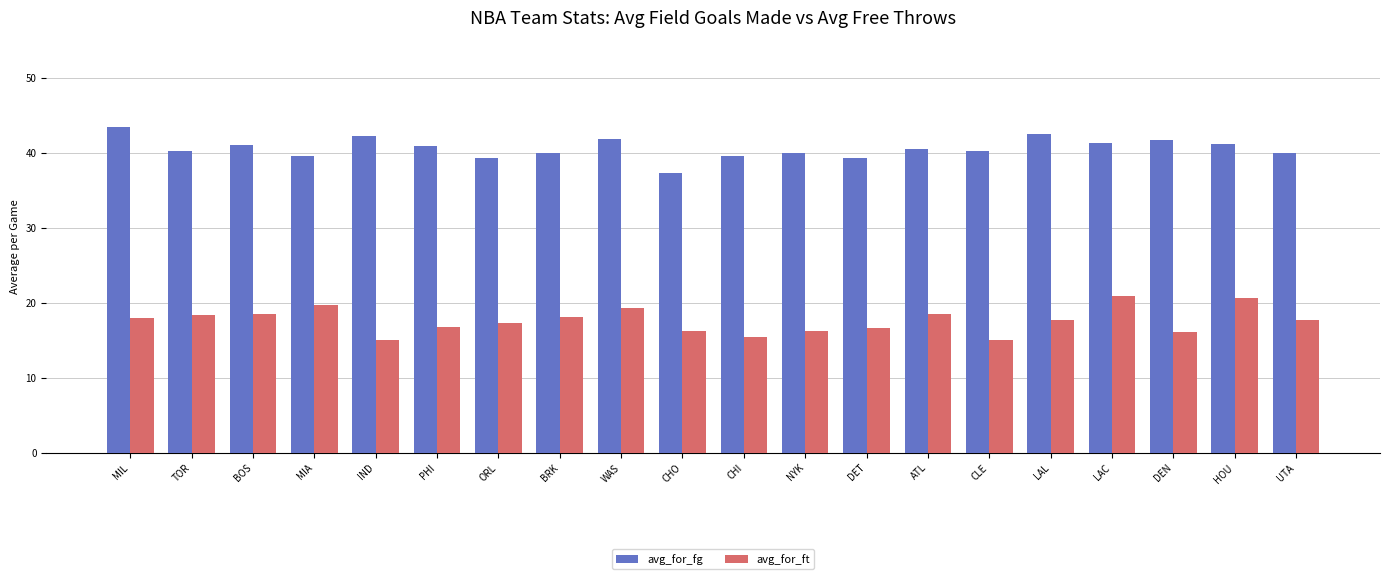

What value does the avg_for_ft series have at IND?

15.1